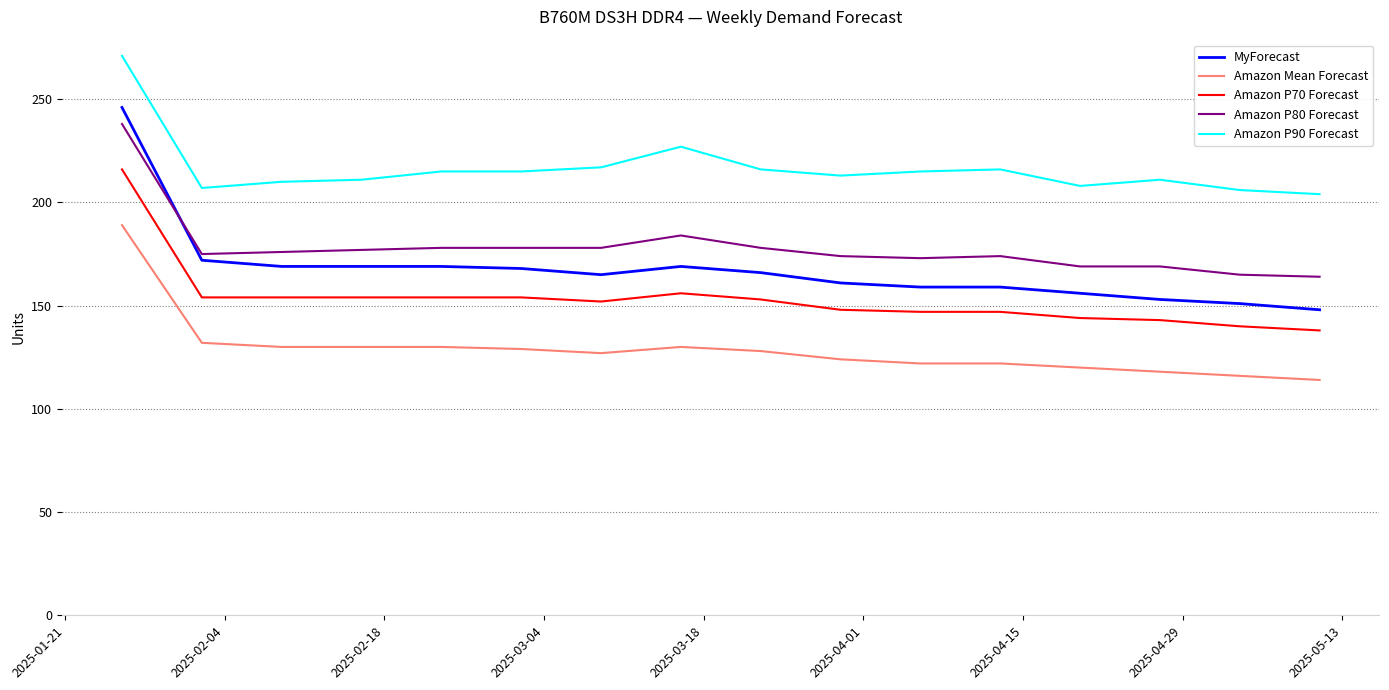

True or false: MyForecast and Amazon Mean Forecast intersect in this chart.

False